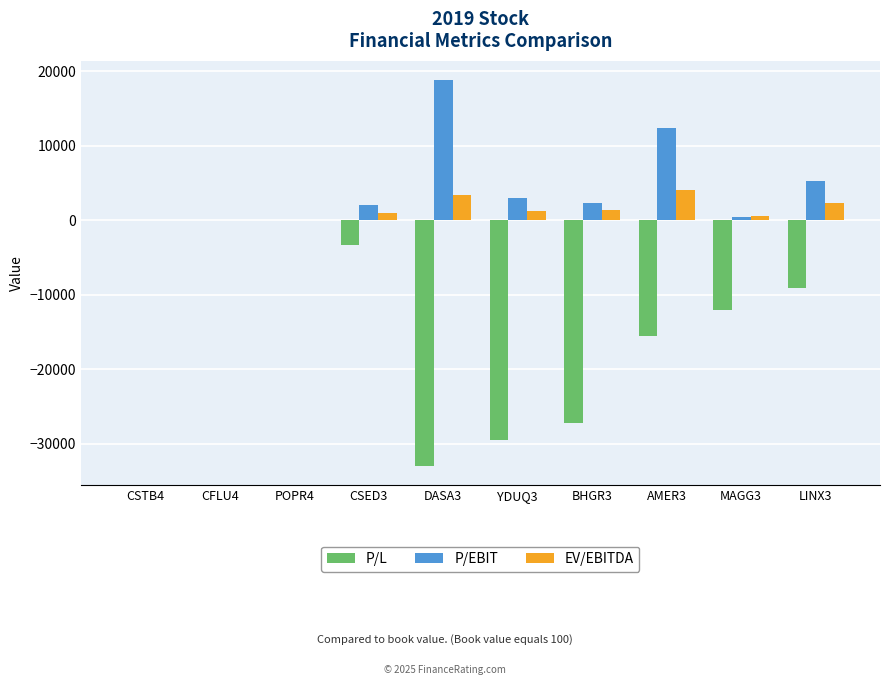

How many groups of bars are there?

10